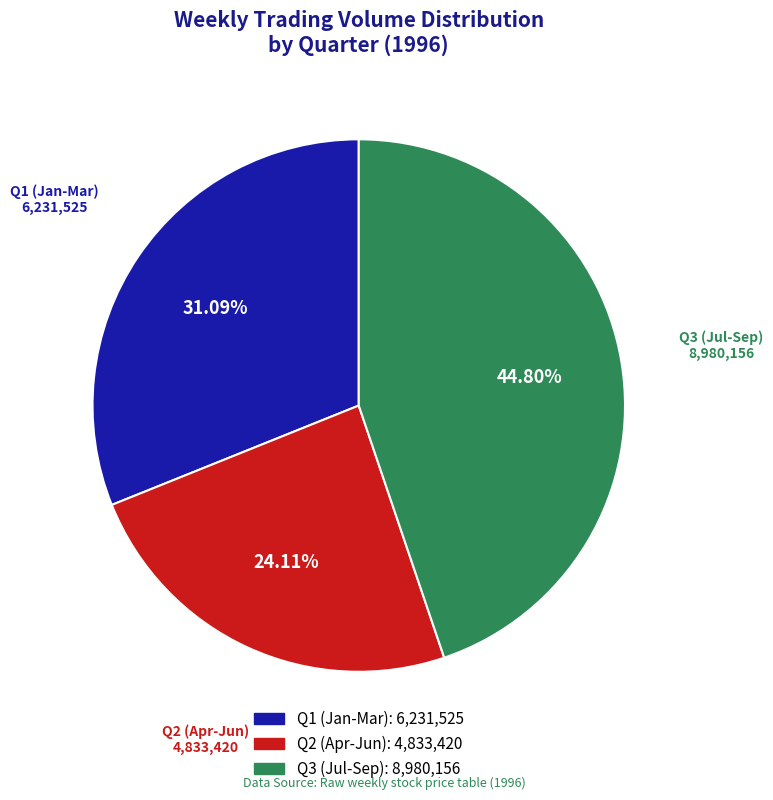

Does any single category account for the majority?

No